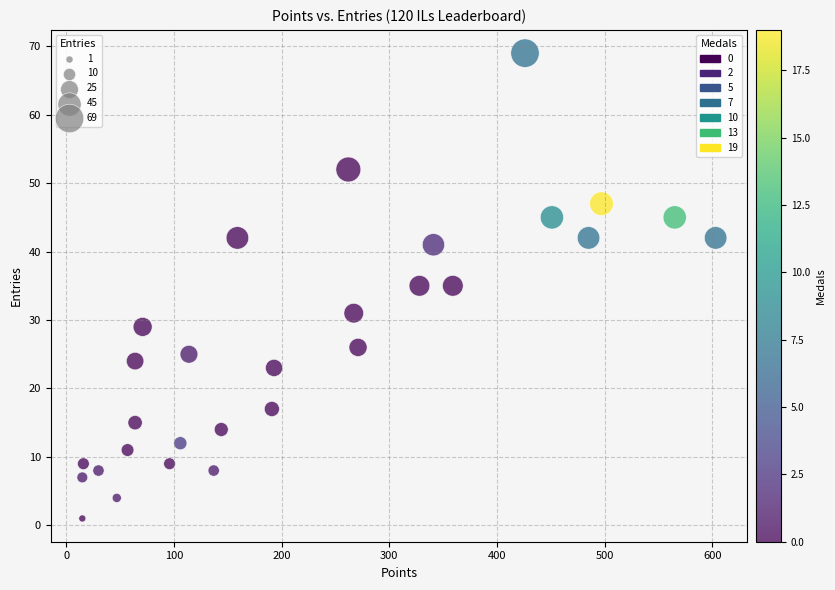

What is the range of X values (max minus min)?

588